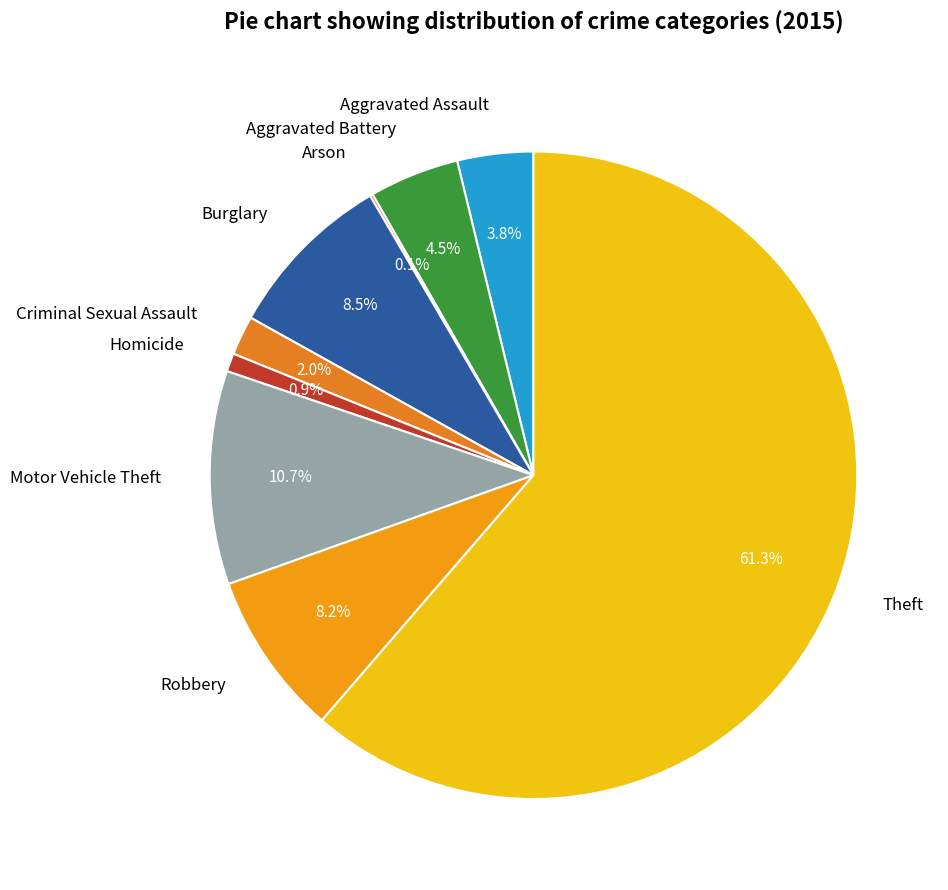

Do Burglary and Homicide together represent more than half of the pie?

No